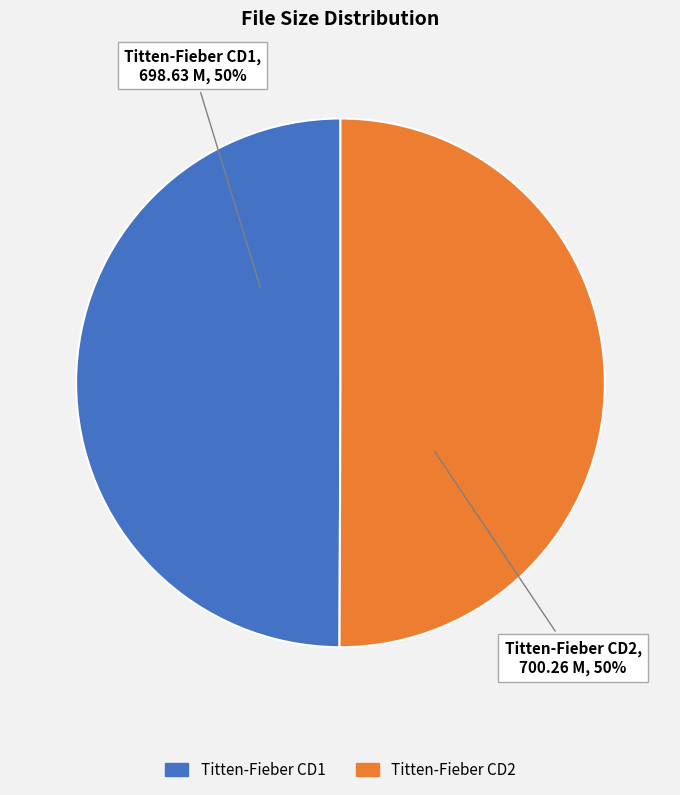

To the nearest percent, what is the average slice percentage?

50%